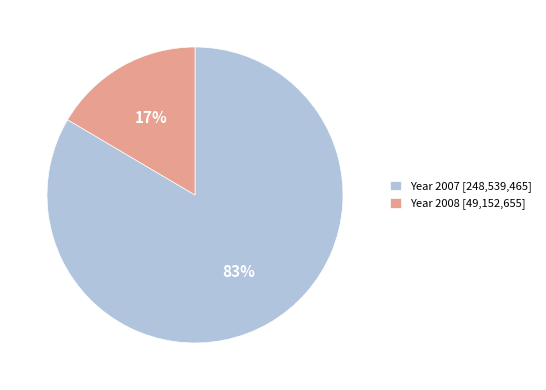

Combined, do Year 2007 [248,539,465] and Year 2008 [49,152,655] account for over 50%?

Yes